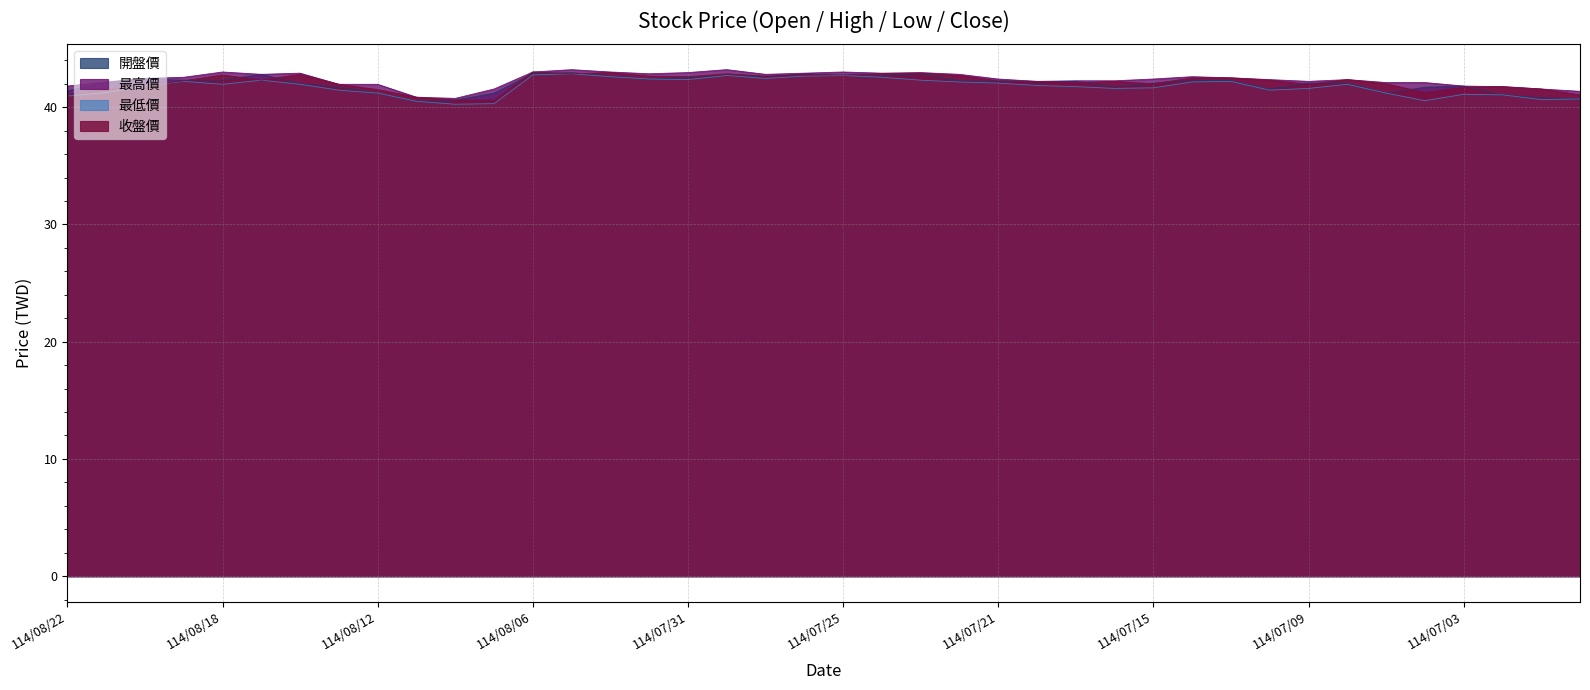

What is the average value of the 收盤價 series?

42.1